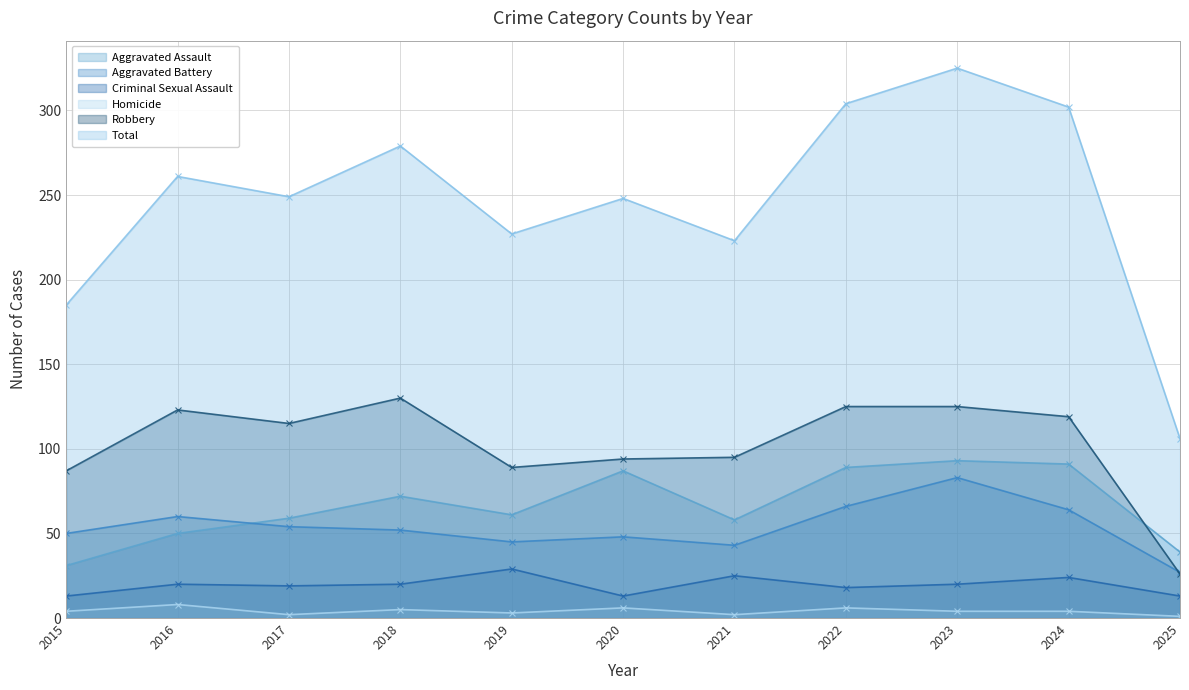

Is the value of Aggravated Battery at 2021 greater than the value of Aggravated Assault at 2025?

Yes